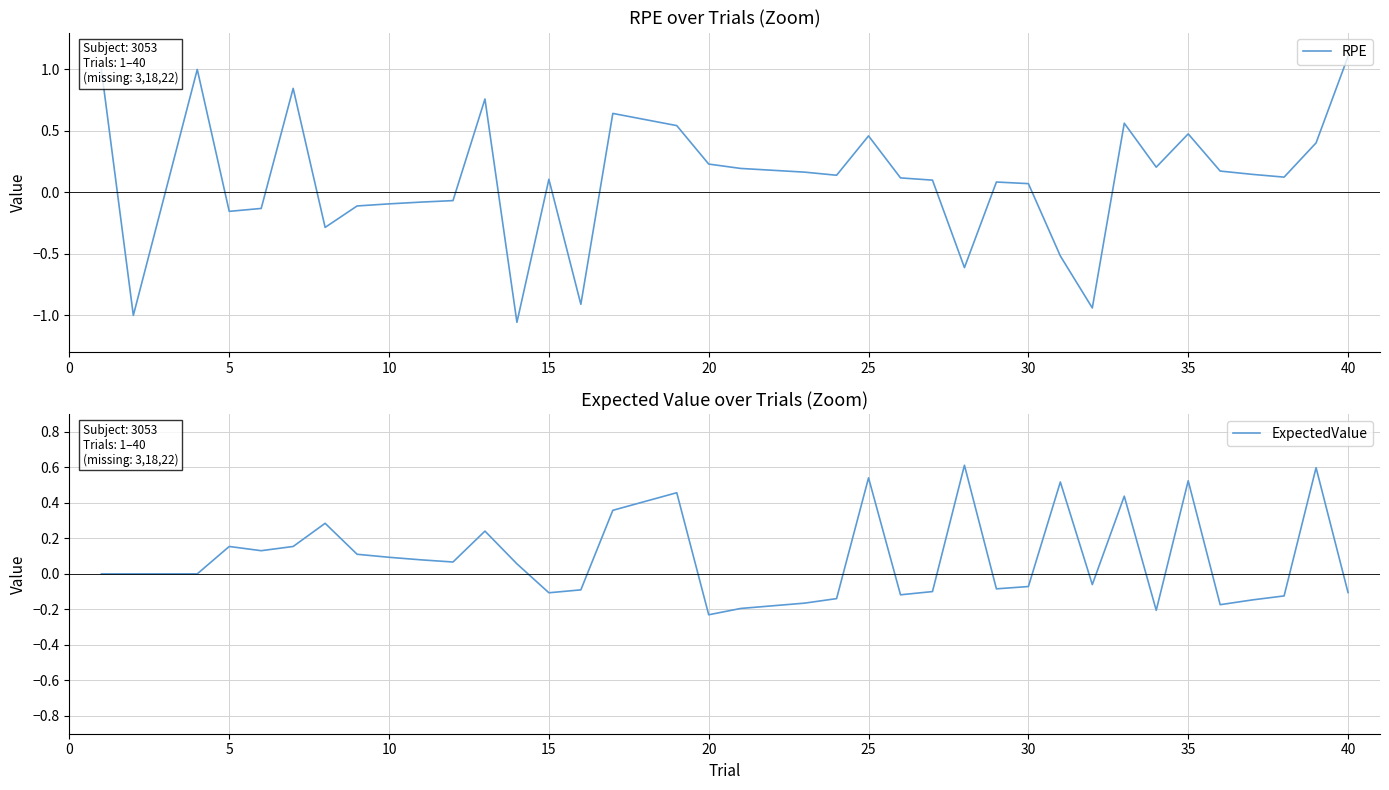

In RPE, how many points are lower than both neighbors (excluding endpoints)?

10